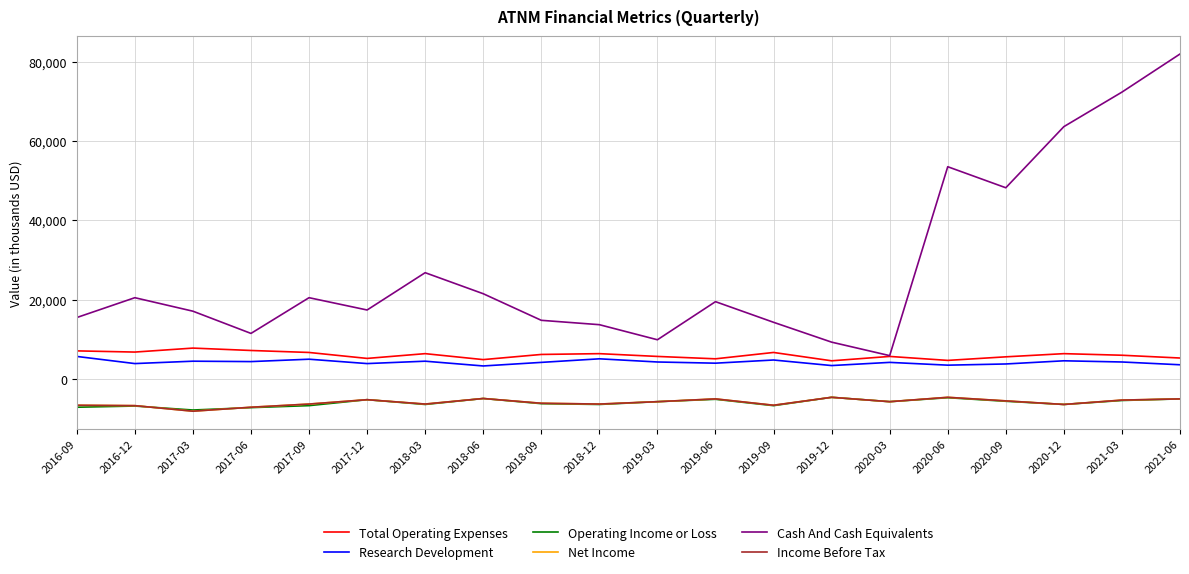

At which category is the sum across all series the highest?

2021-06